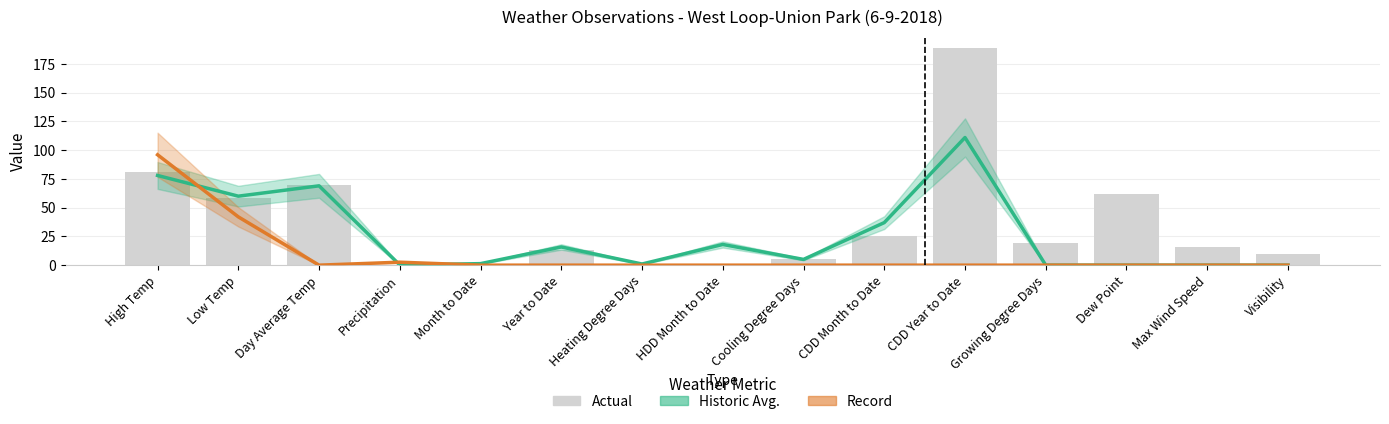

Between Precipitation and HDD Month to Date, which is larger?

HDD Month to Date